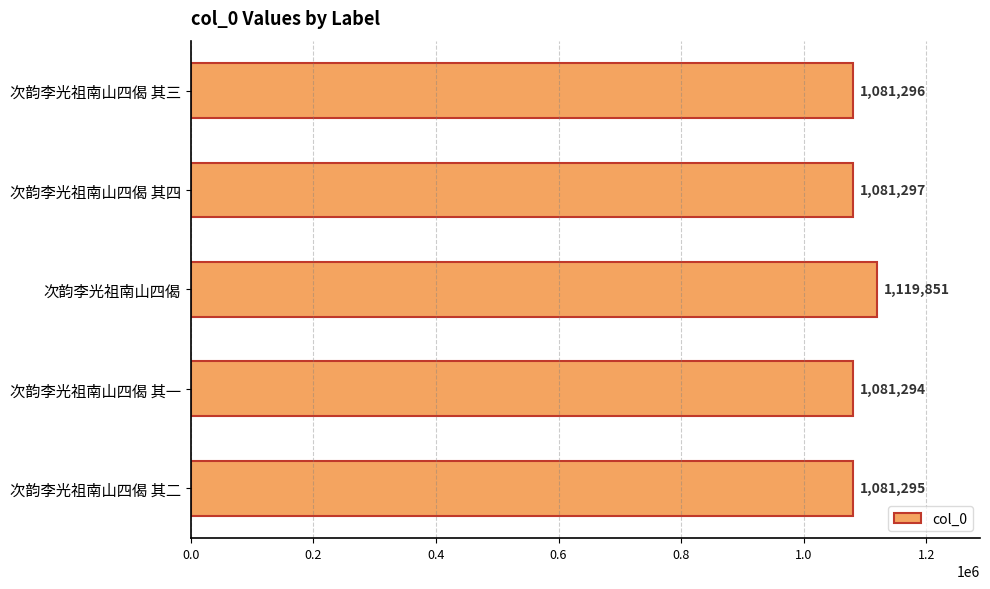

Reading bottom to top, transcribe all the data shown in this chart.

1081295	1081294	1119851	1081297	1081296